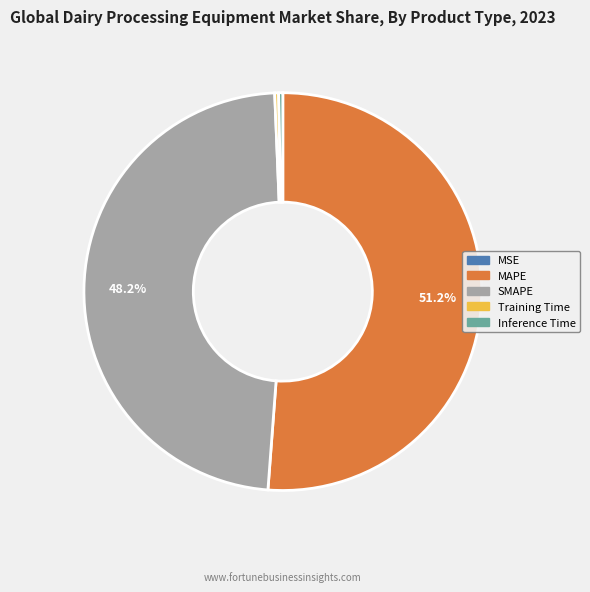

What percentage is the MAPE slice, to the nearest percent?

51%